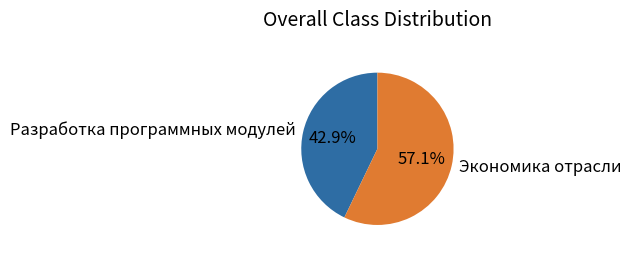

Which category has the biggest portion of the pie?

Экономика отрасли